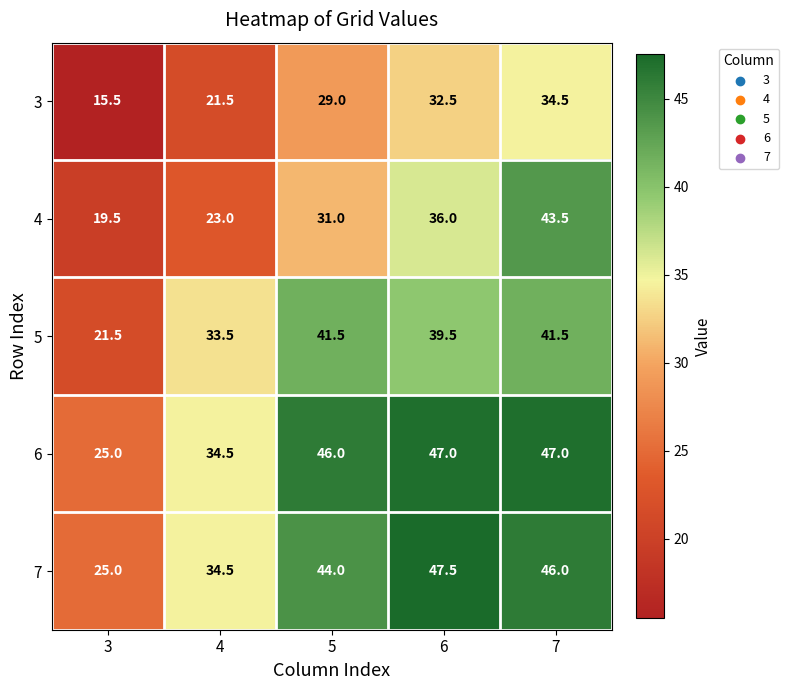

At how many categories does at least one series exceed 42?

3